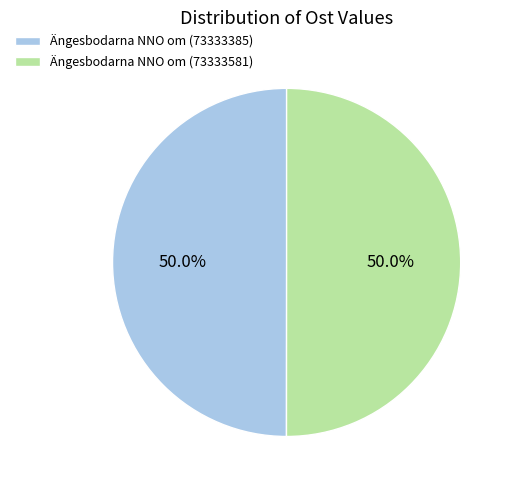

What is the ratio of the value at Ängesbodarna NNO om (73333385) to the value at Ängesbodarna NNO om (73333581)?

1.0